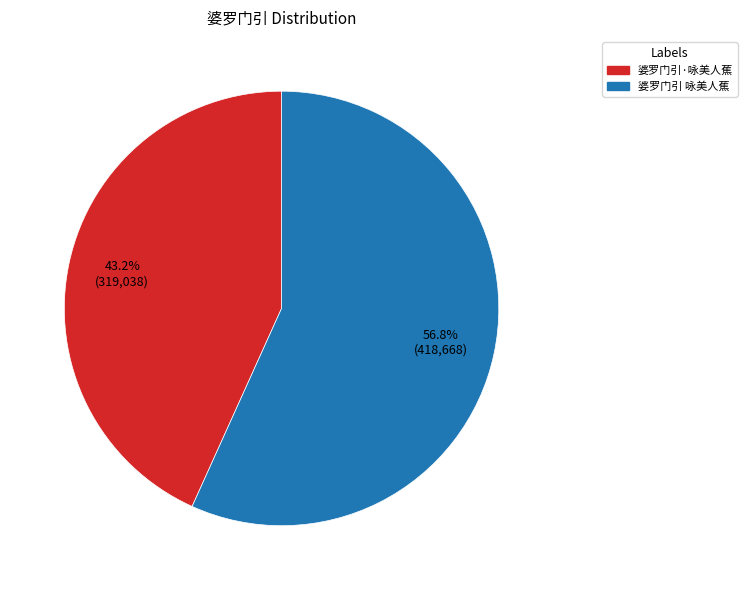

What is the ratio of the value at 婆罗门引 咏美人蕉 to the value at 婆罗门引·咏美人蕉?

1.3